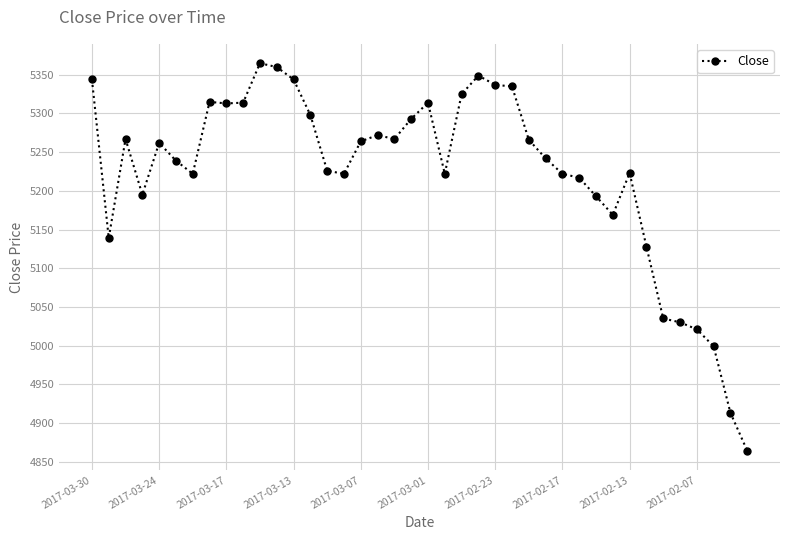

What is the minimum value shown in the chart?

4864